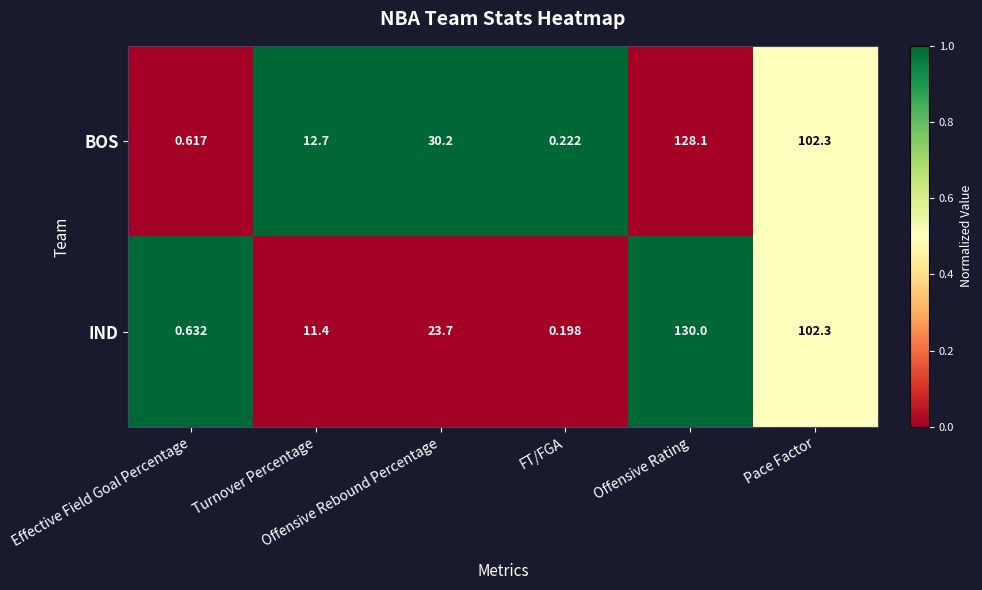

Which series has the largest total across all categories?

BOS